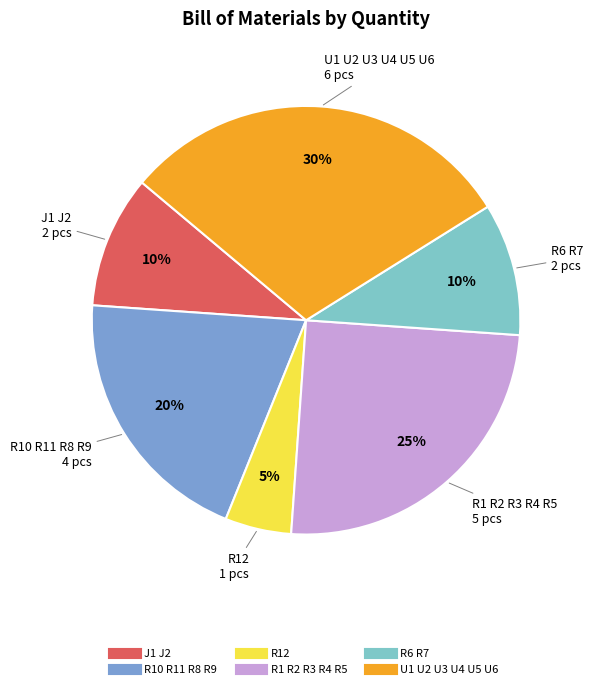

What is the smallest slice in the pie chart?

R12